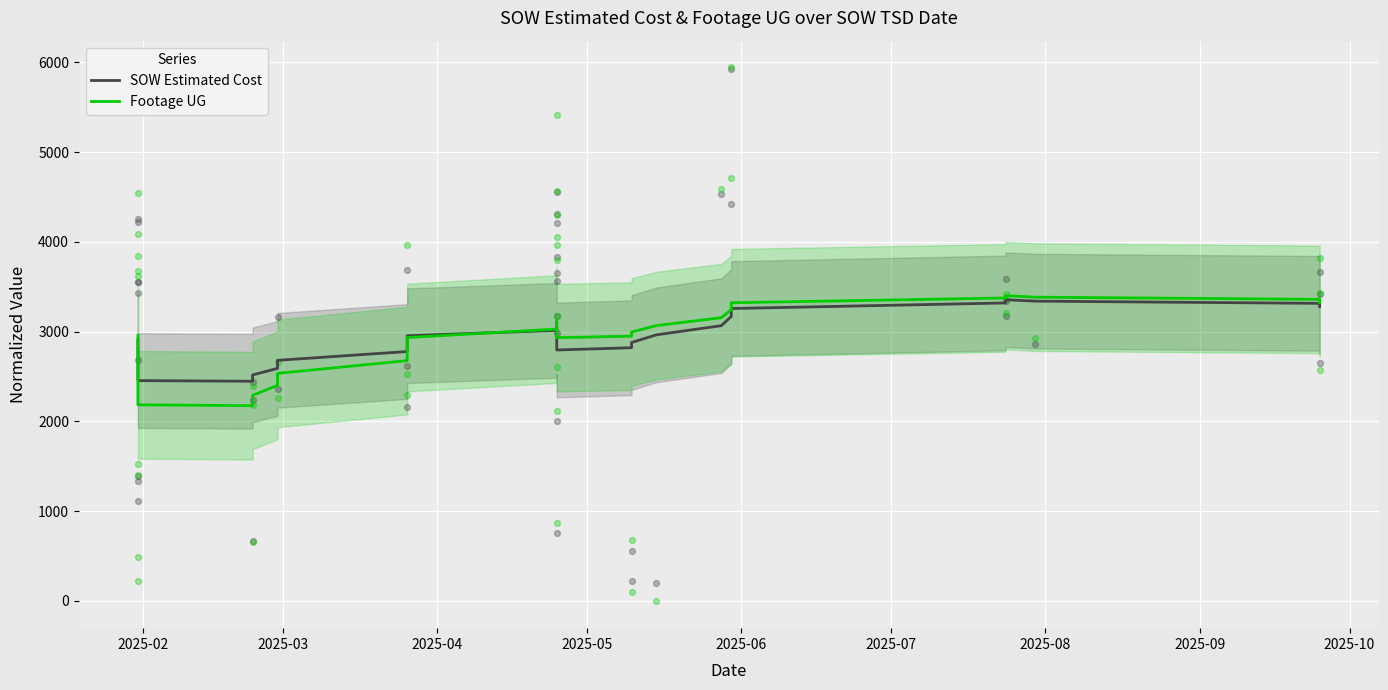

Which series has the largest total across all categories?

SOW Estimated Cost